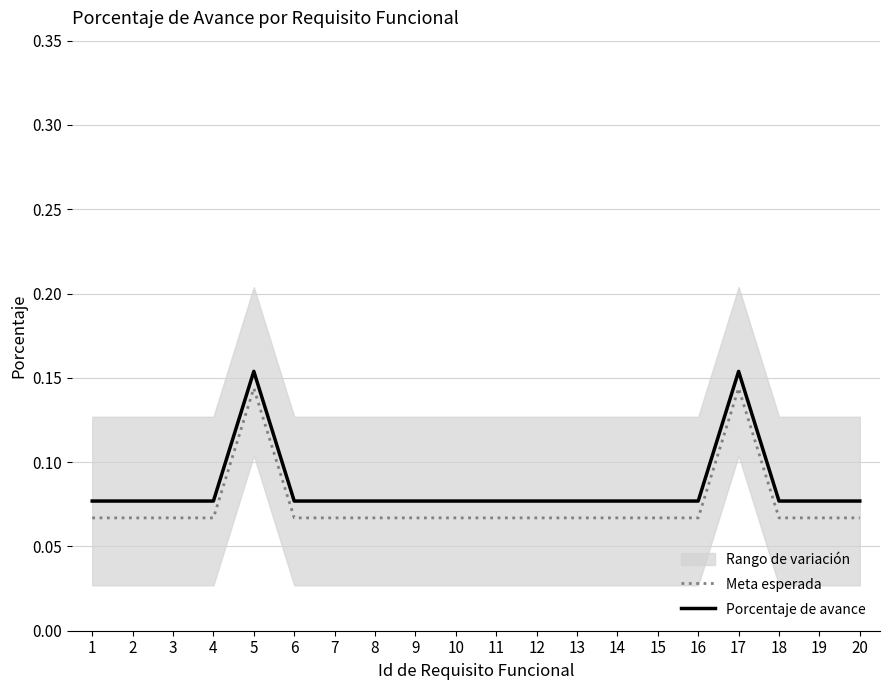

Where is the first local maximum for Porcentaje de avance?

5